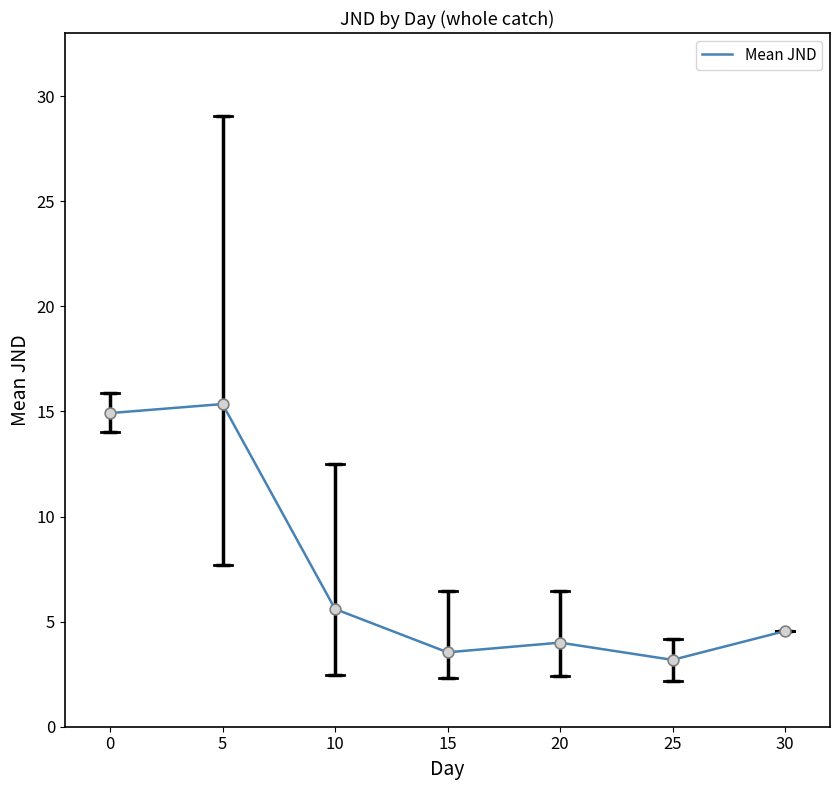

What is the change in value from 10 to 15?

-2.1